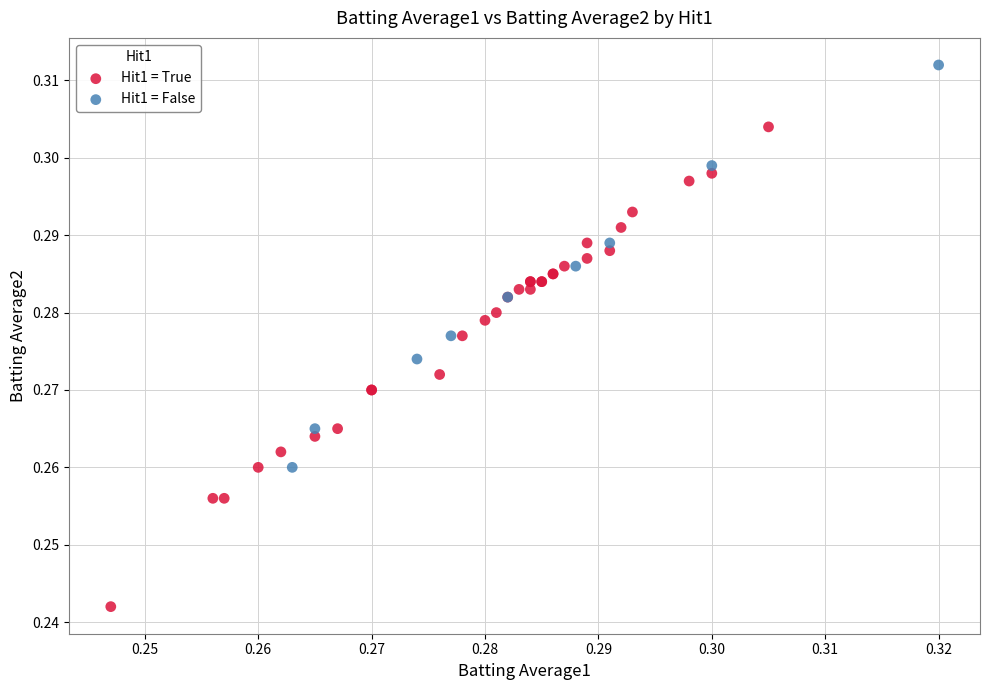

What are all the series names shown in the legend?

Hit1 = True, Hit1 = False